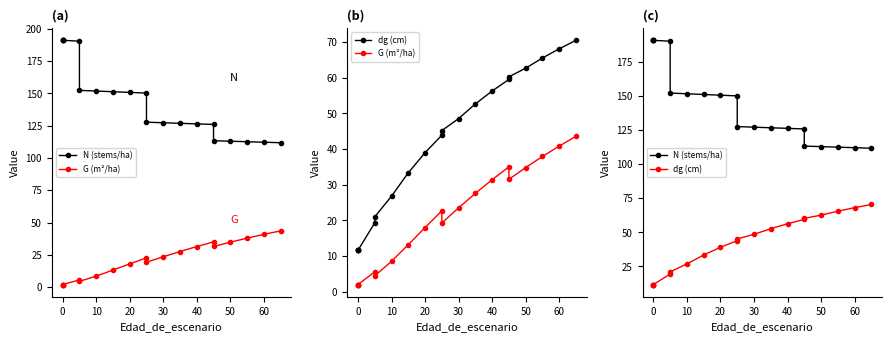

Reading right to left, extract all data points from this chart.

N (stems/ha): 111.8	112.1	112.5	112.9	113.3	125.9	126.3	126.8	127.2	127.7	150.2	150.7	151.2	151.7	152.3	190.3	191.0	191.0	191.0	191.0
G (m²/ha): 43.6	40.8	37.9	34.8	31.5	35.0	31.4	27.6	23.5	19.3	22.7	18.0	13.2	8.6	4.5	5.6	2.0	2.0	2.0	2.0
dg (cm): 70.5	68.1	65.5	62.6	60.2	59.5	56.3	52.6	48.5	45.2	43.9	39.0	33.4	26.8	21.0	19.3	11.7	11.7	11.7	11.7